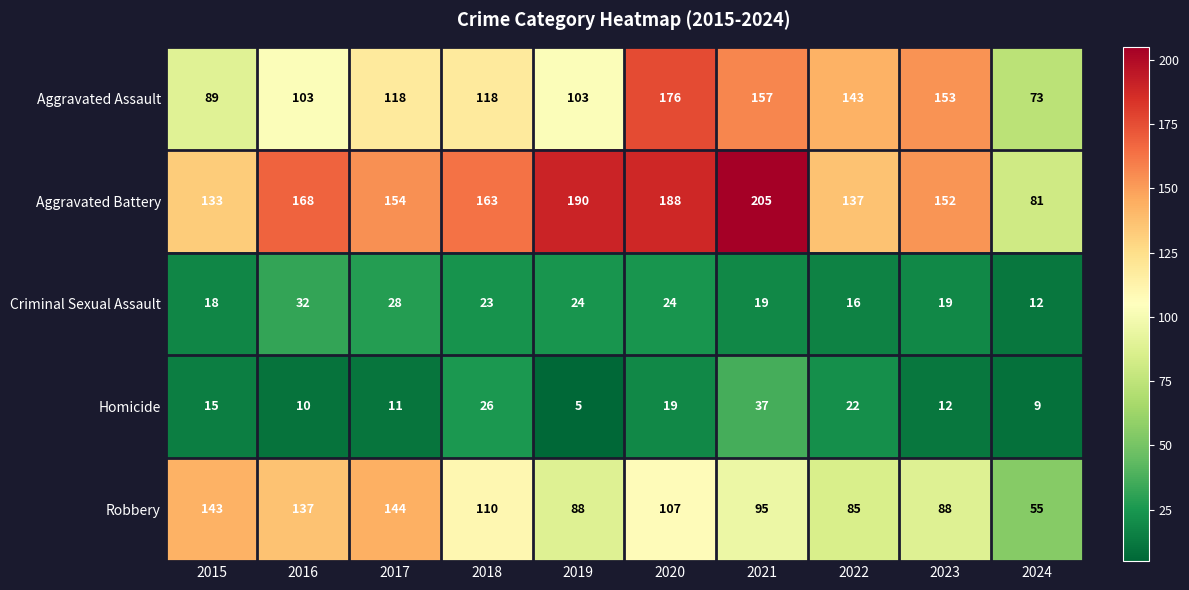

Is it true that Criminal Sexual Assault equals 24 at 2019?

True